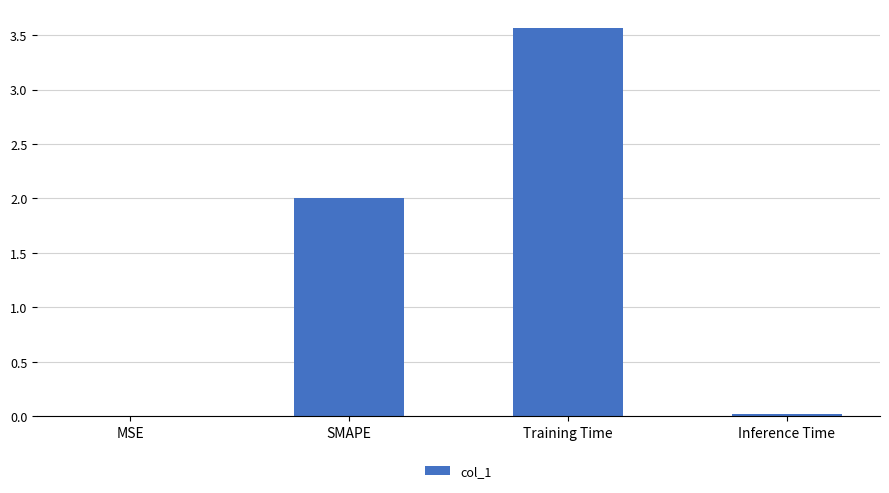

What is the sum of all values?

5.6